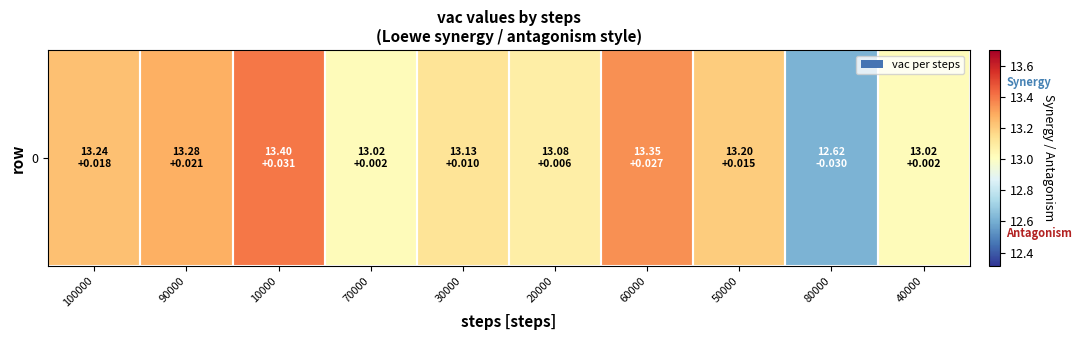

What is the maximum value shown in the chart?

13.4